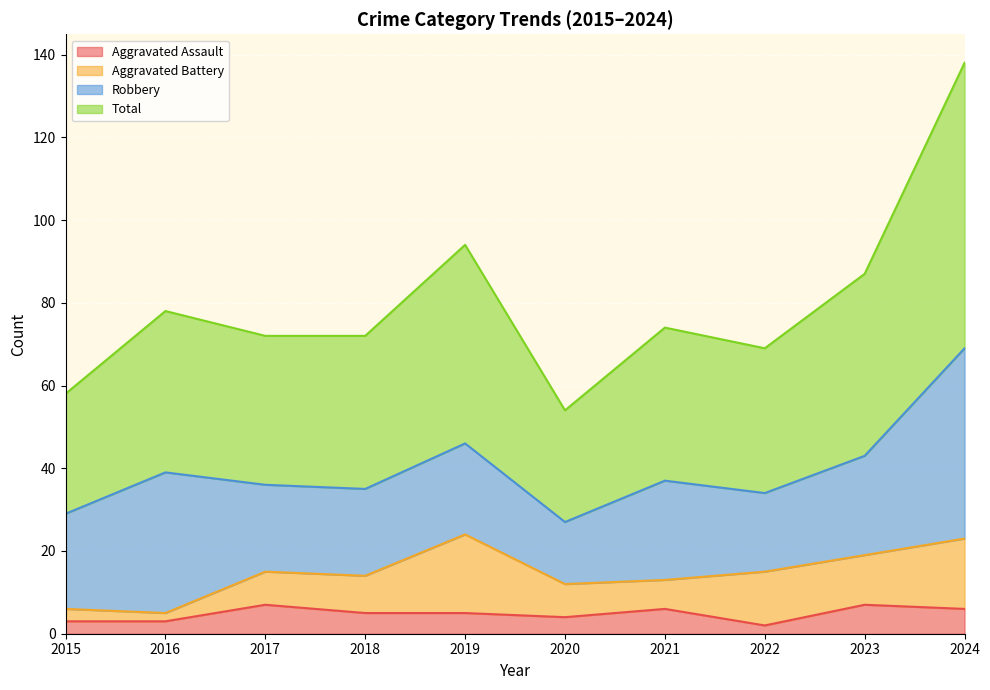

What is the value of the Total point at the 6th from the left?

54